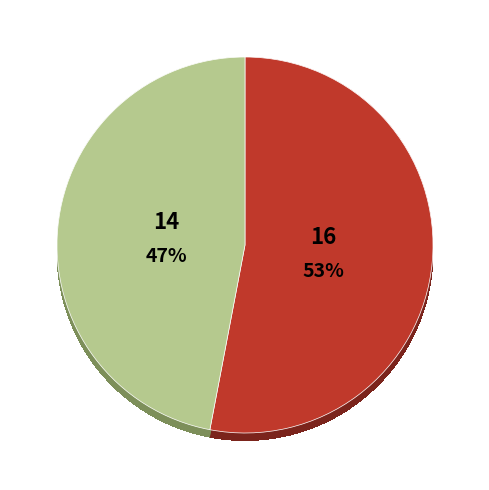

What percentage do 股票股利 and 現金股利 together represent?

100.0%